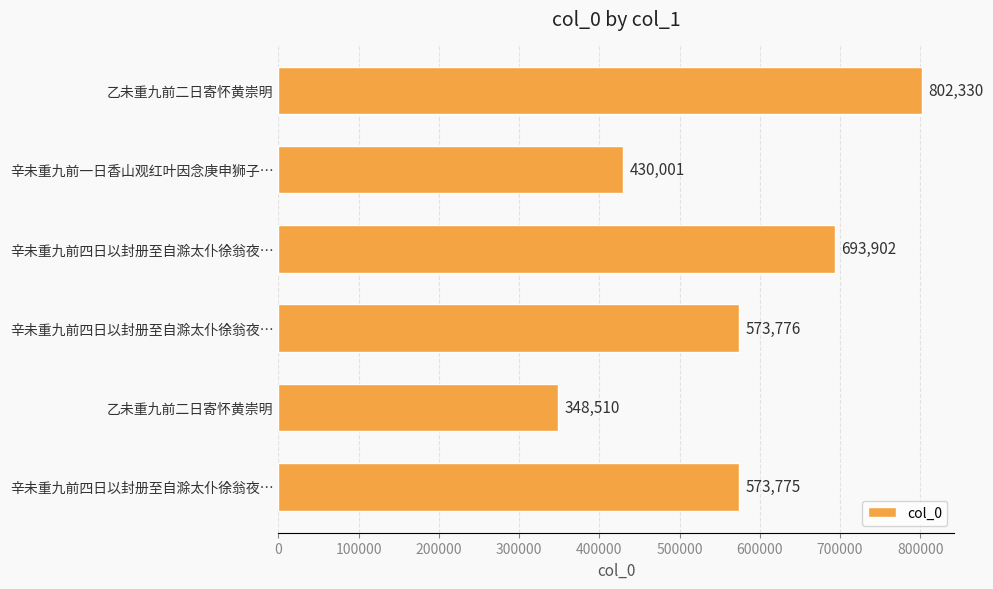

How many series are shown in this chart?

1